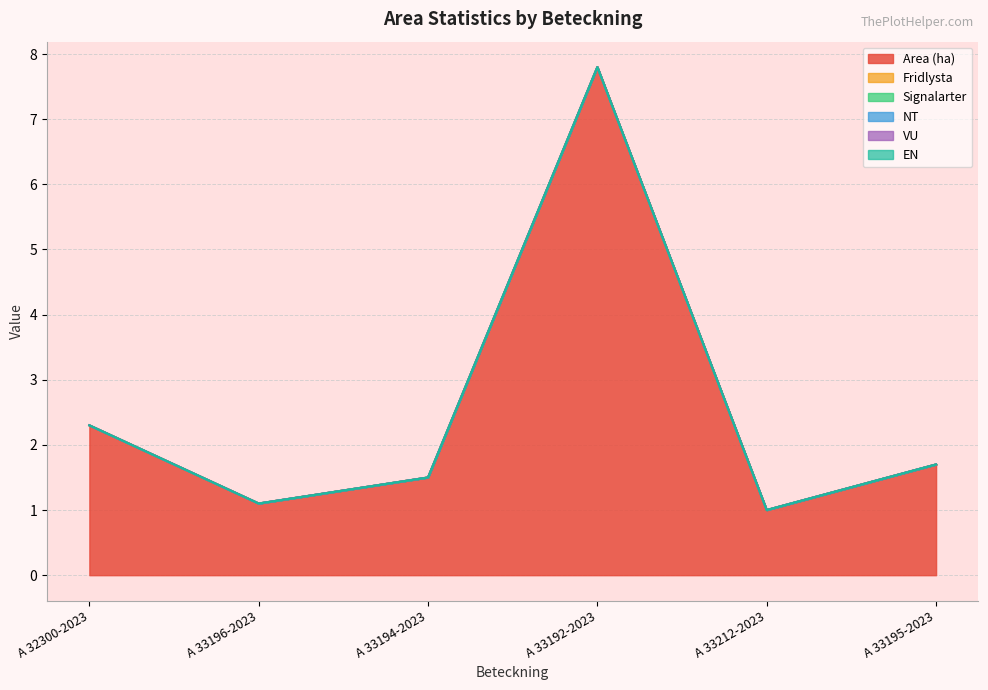

What is the maximum value shown in the chart?

7.8